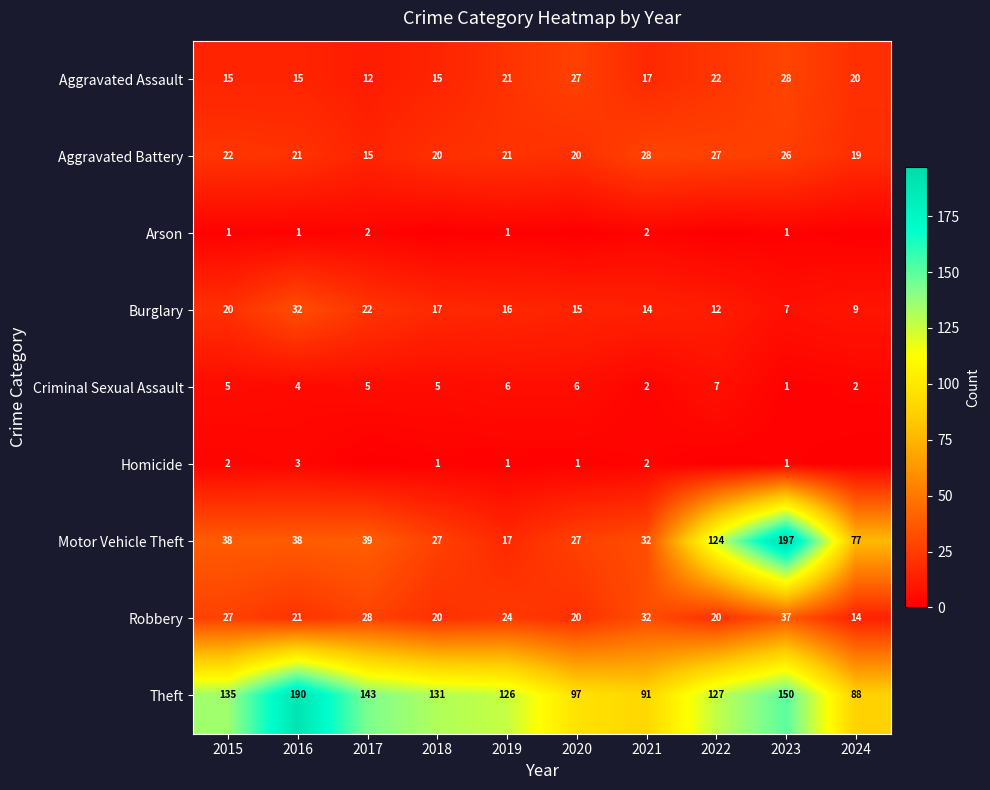

At 2017, list the series in order from smallest to largest.

Homicide, Arson, Criminal Sexual Assault, Aggravated Assault, Aggravated Battery, Burglary, Robbery, Motor Vehicle Theft, Theft